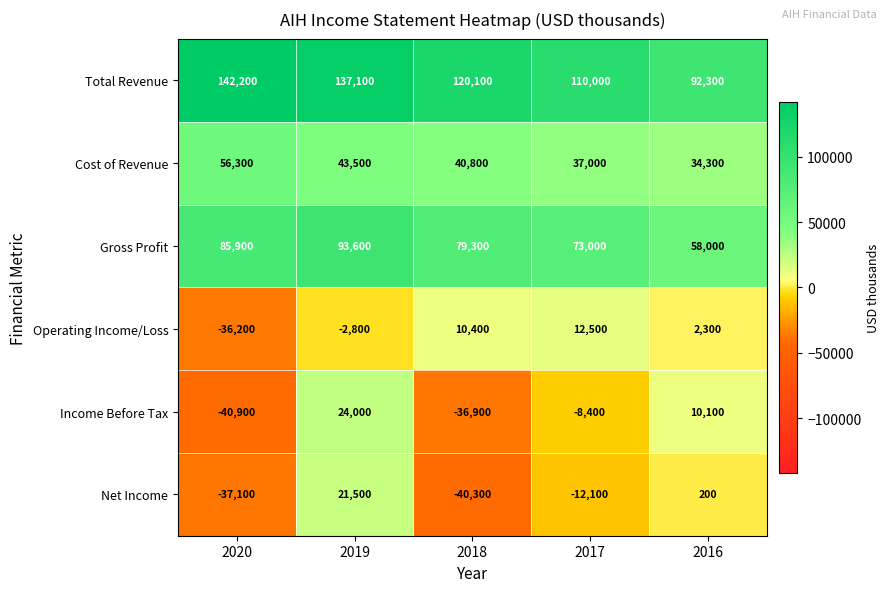

Count the number of categories in the chart.

5